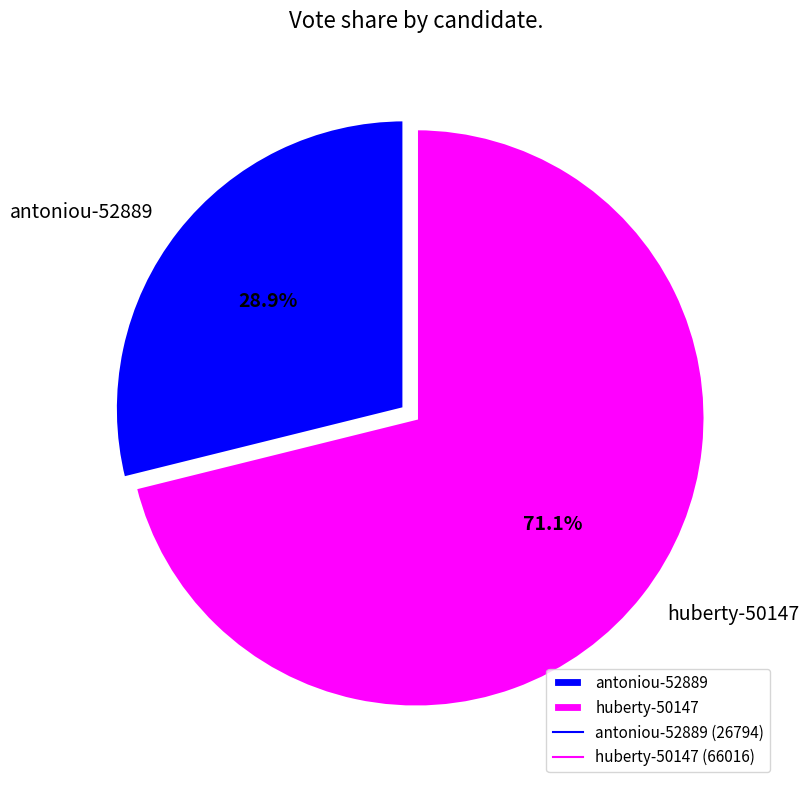

How many segments does this pie chart have?

2